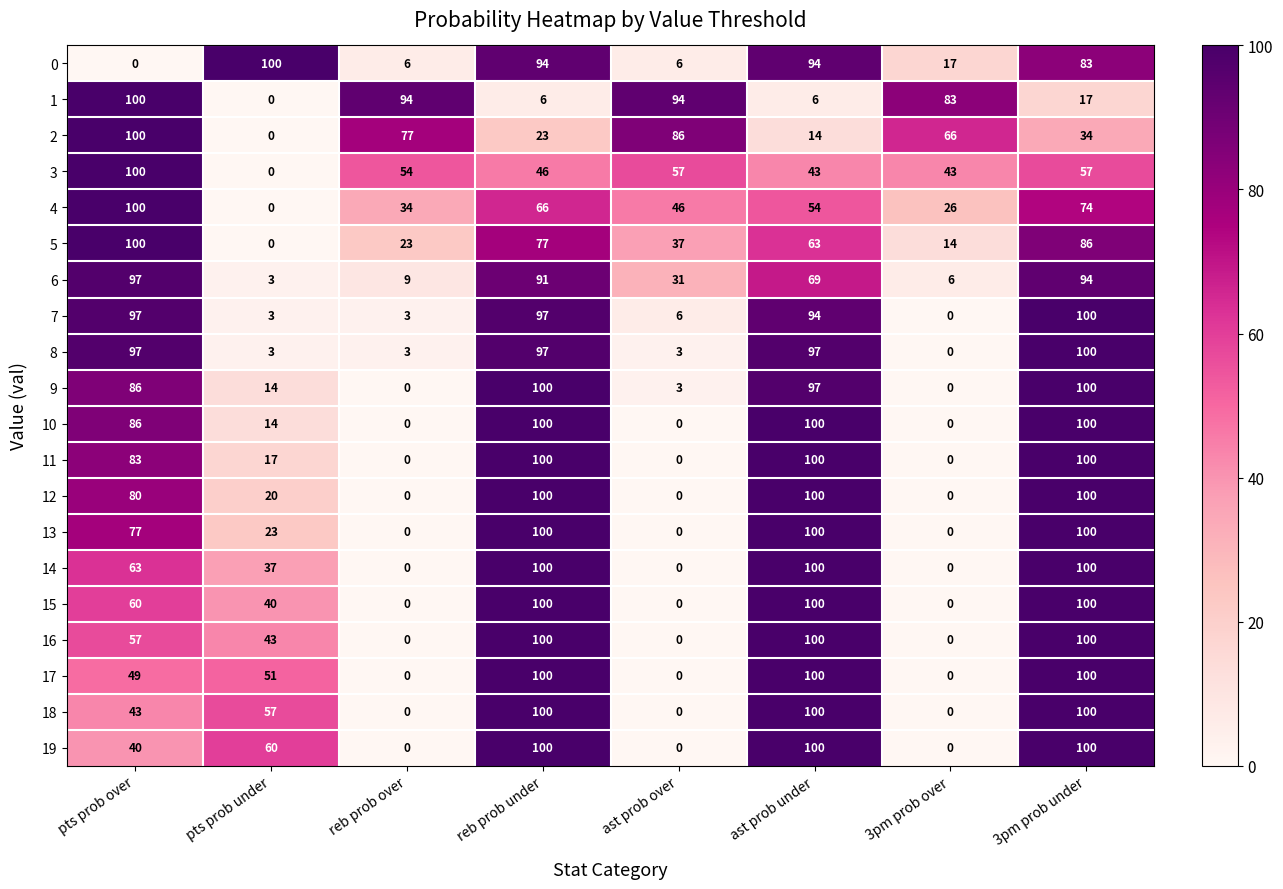

Where does the 3 series first go above 54?

pts prob over